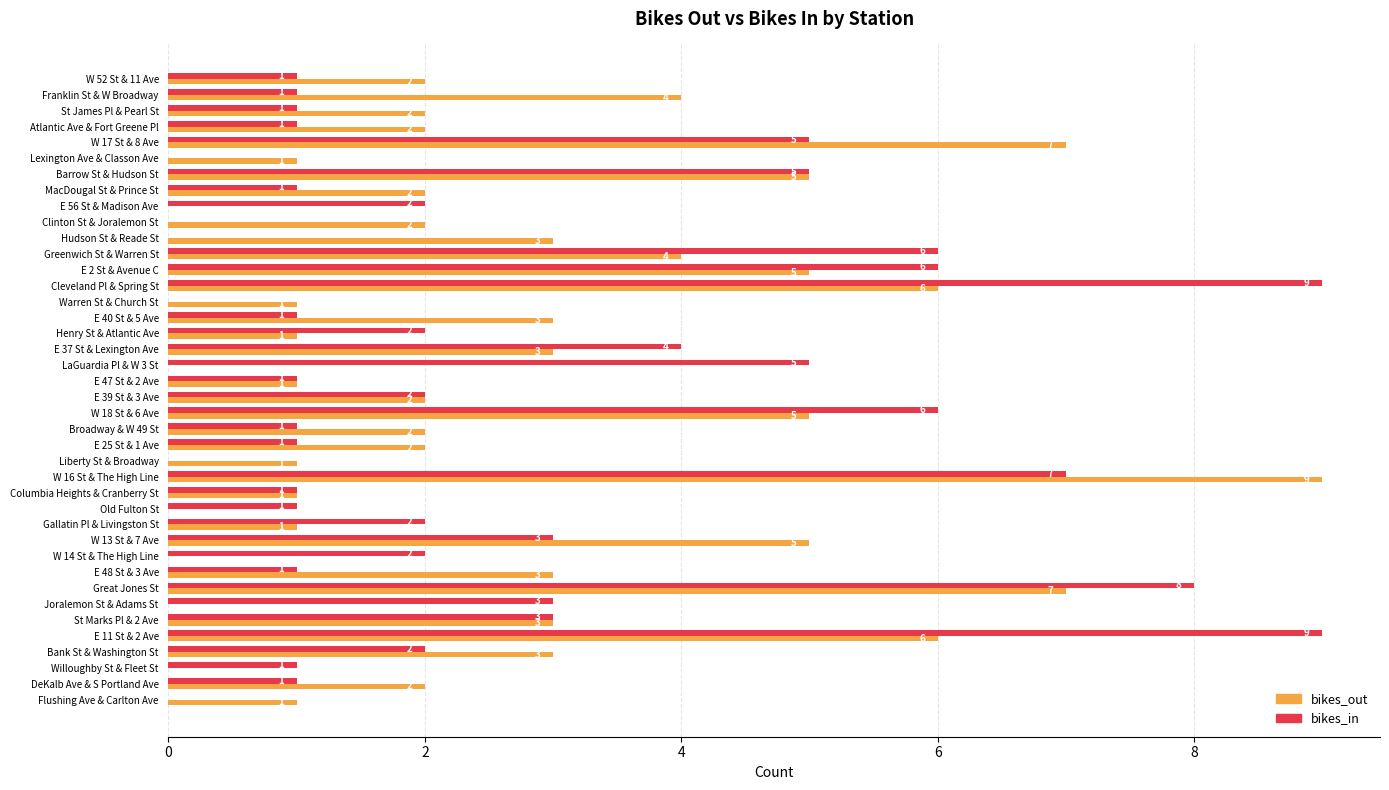

How many bikes_out values are between 1 and 4?

25